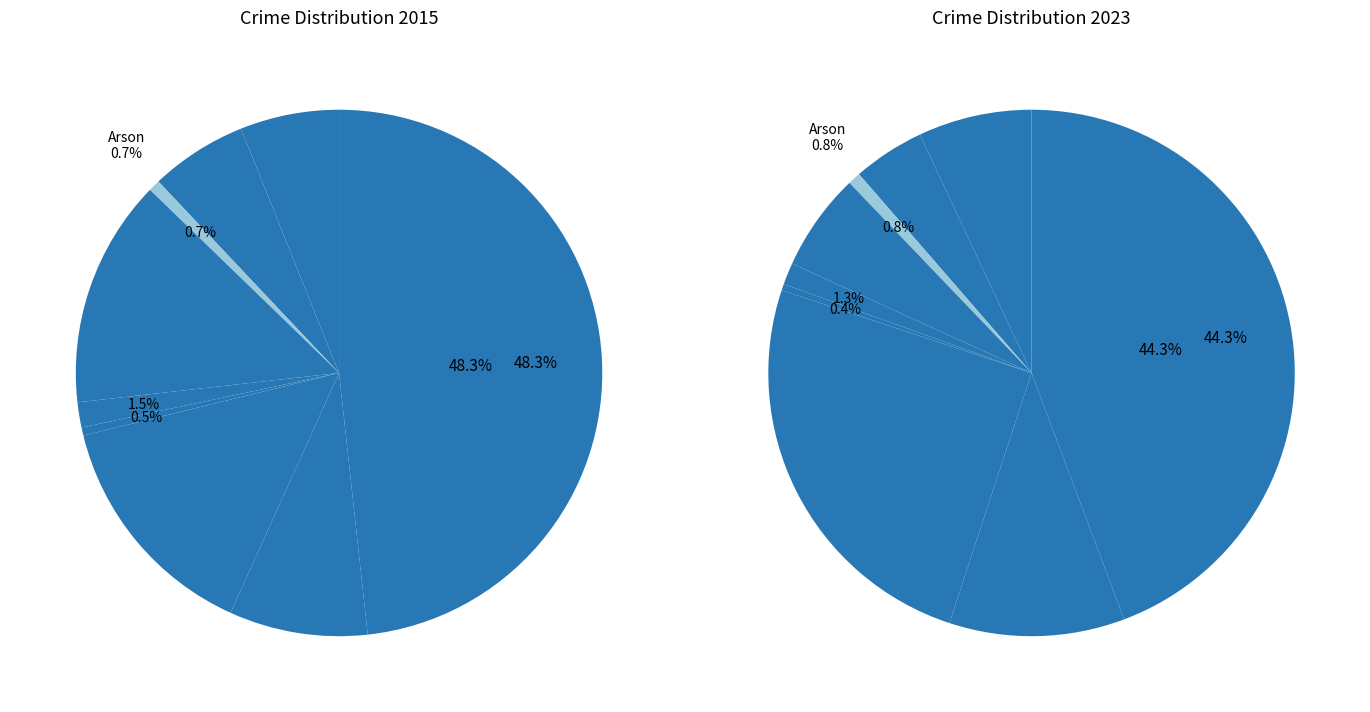

What percentage is the Criminal Sexual Assault slice, to the nearest percent?

2%